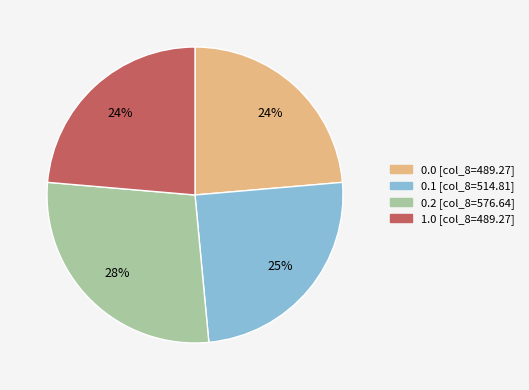

True or false: 0.1 [col_8=514.81] accounts for 25% of the total.

True